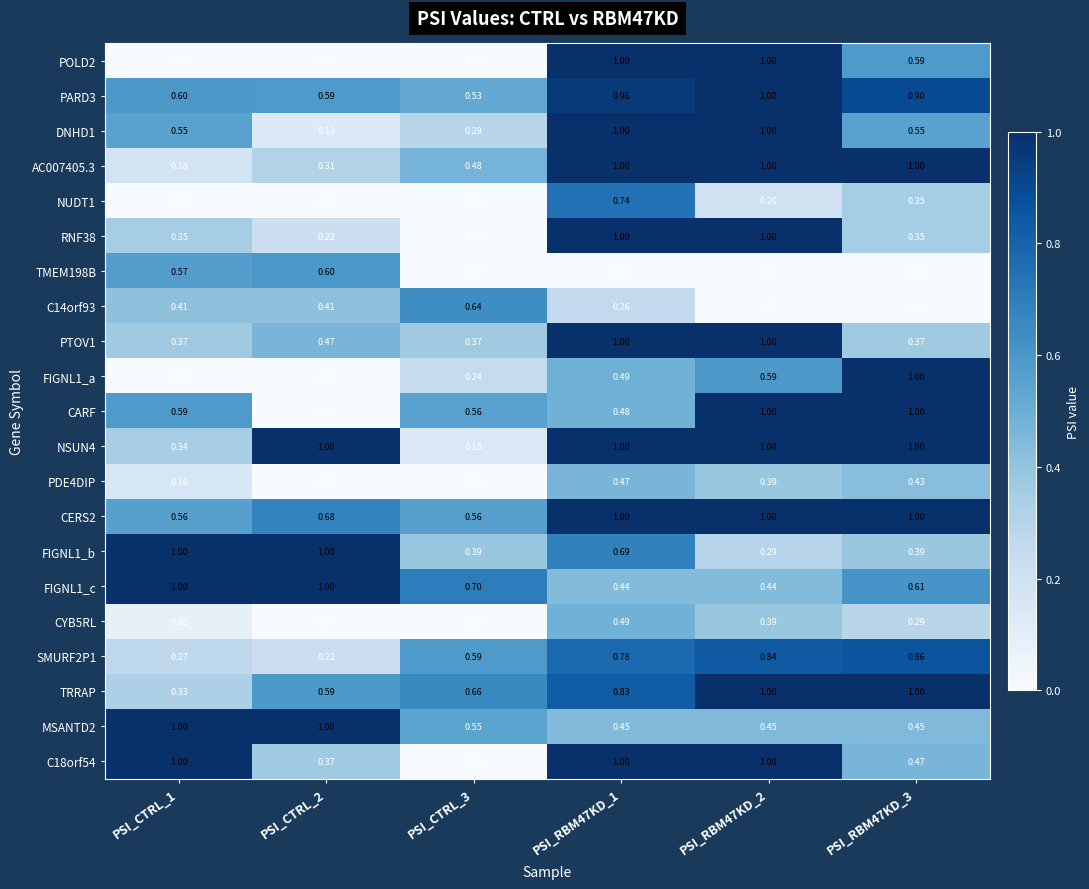

What is the spread (max minus min) of values at PSI_RBM47KD_3?

1.0